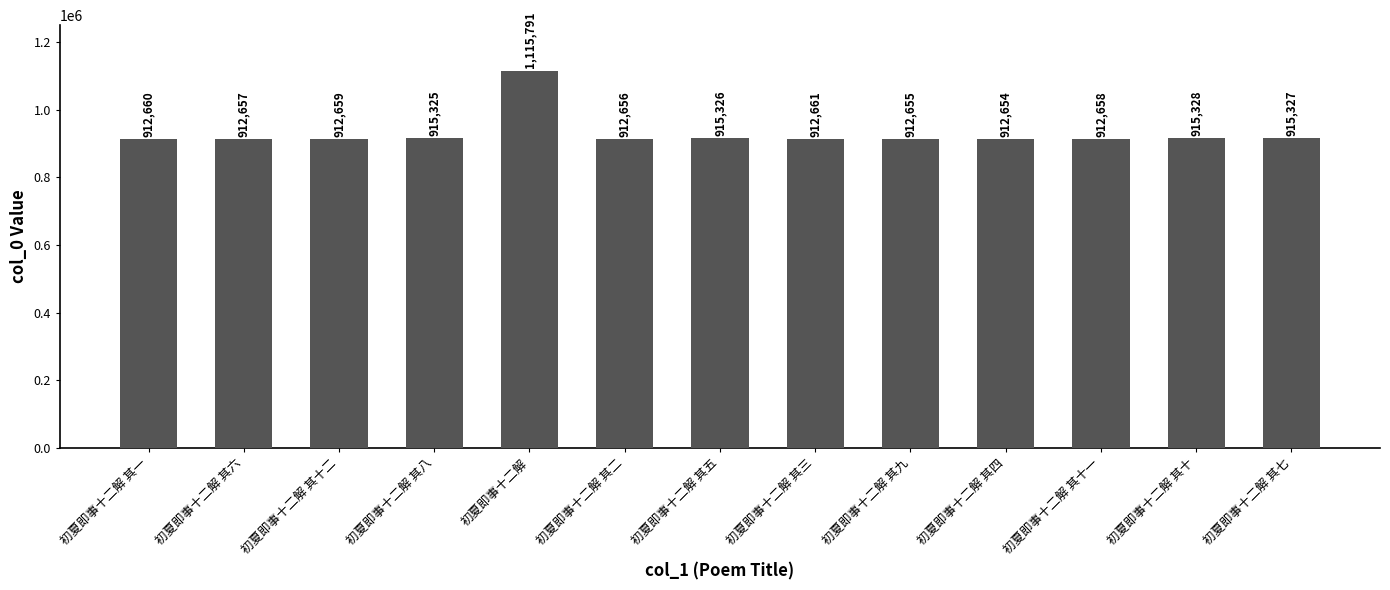

Where is the data nearest to the value 1014222?

初夏即事十二解 其十